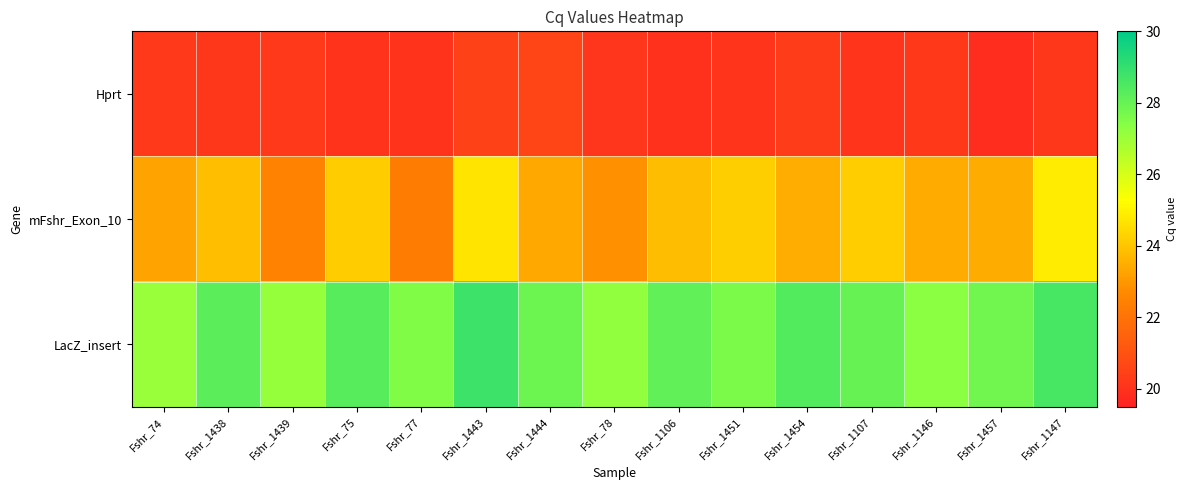

At how many categories does at least one series exceed 26?

15